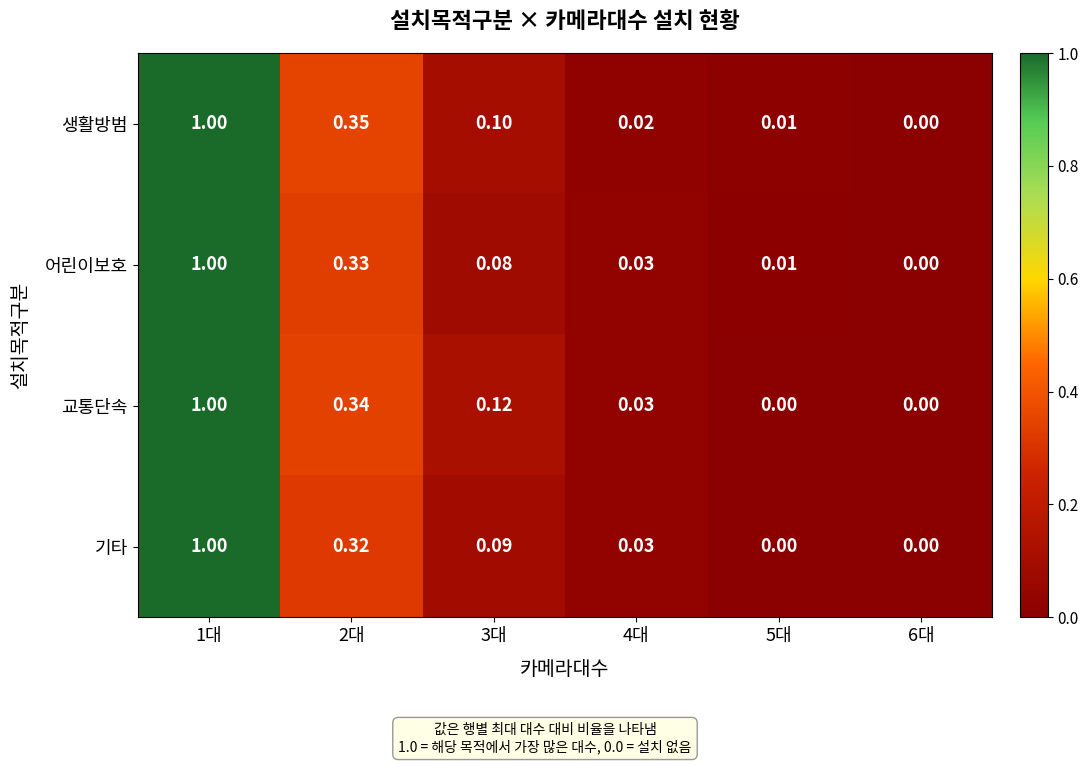

Which series has the largest total across all categories?

교통단속